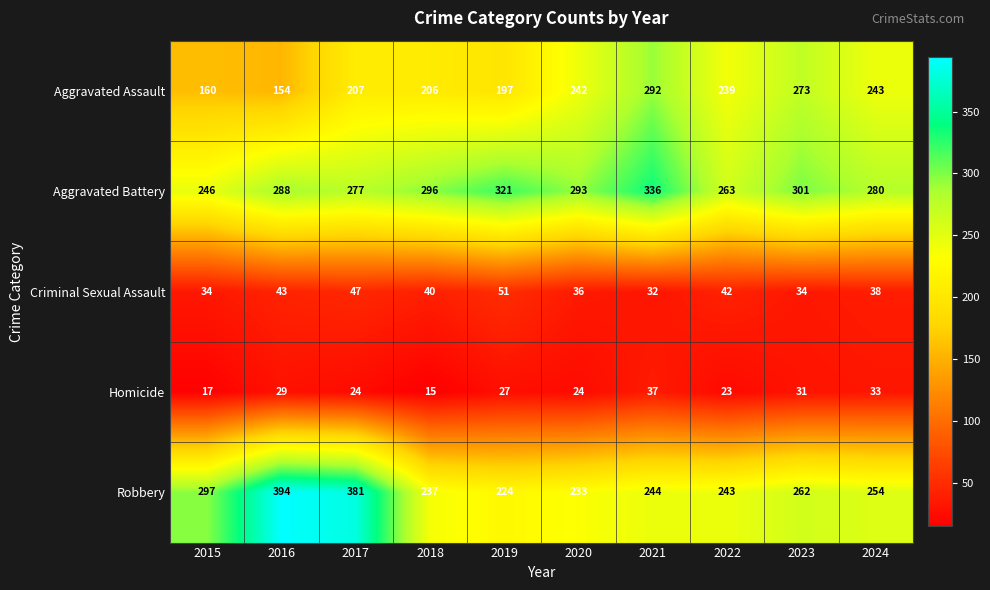

Count the number of categories in the chart.

10